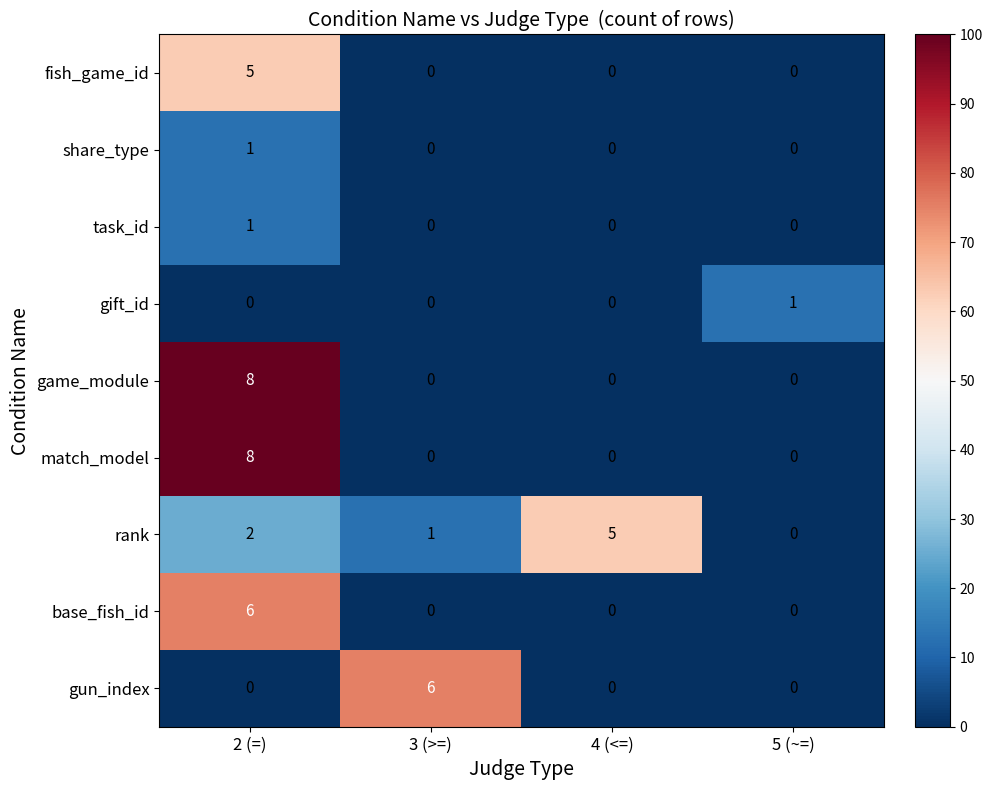

What is the spread (max minus min) of values at 4 (<=)?

5